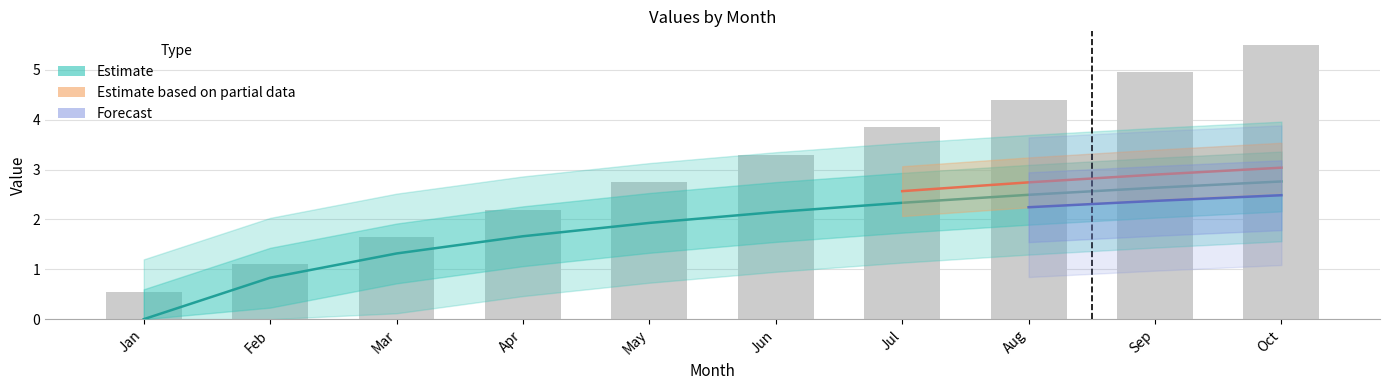

Is it true that day equals 3.9 at Jul?

True